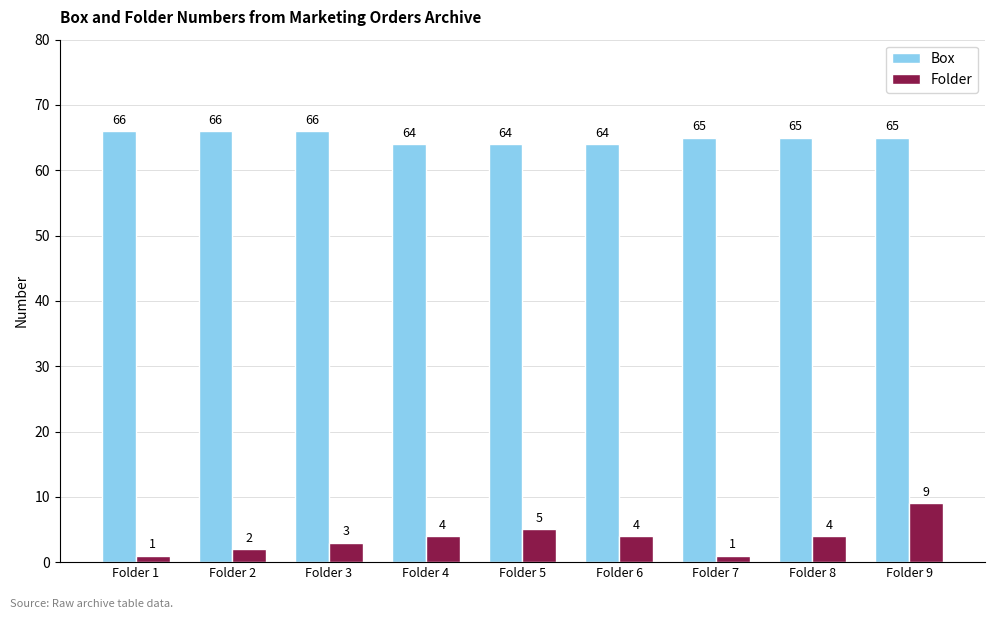

At which category is the sum across all series the highest?

Folder 9